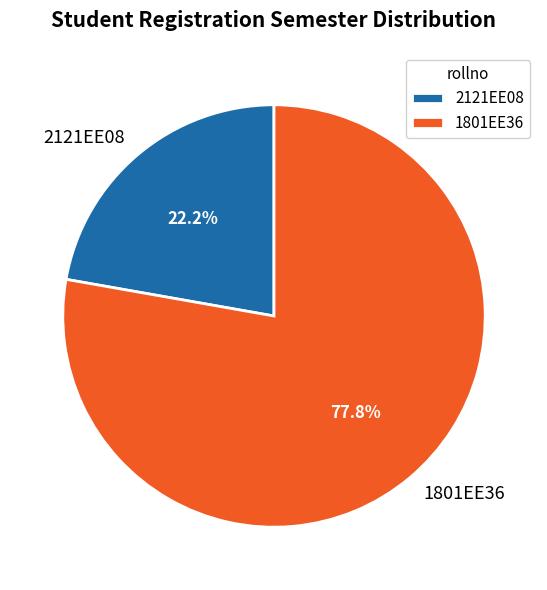

To the nearest percent, what portion does 2121EE08 represent?

22%